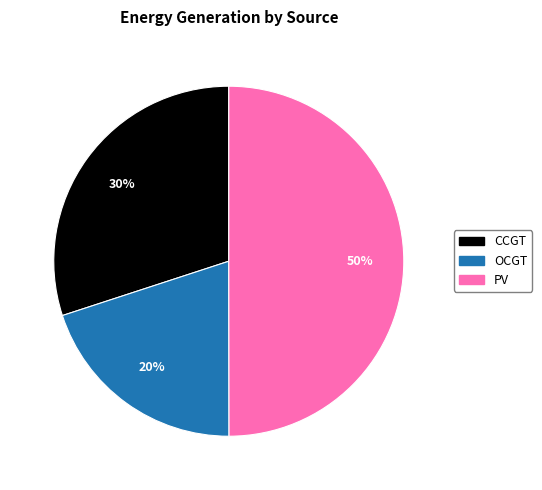

To the nearest percent, what is the average slice percentage?

33%